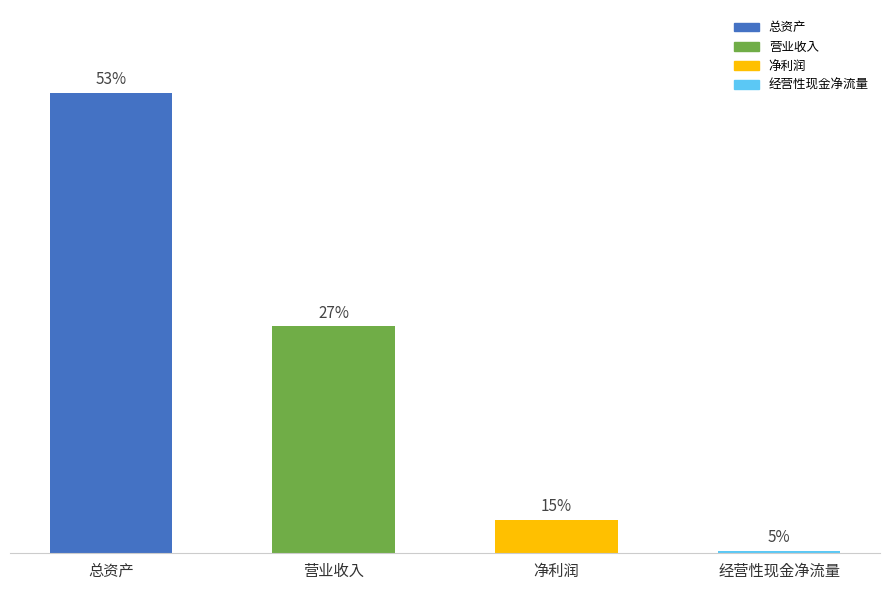

At which category is the sum across all series the highest?

总资产